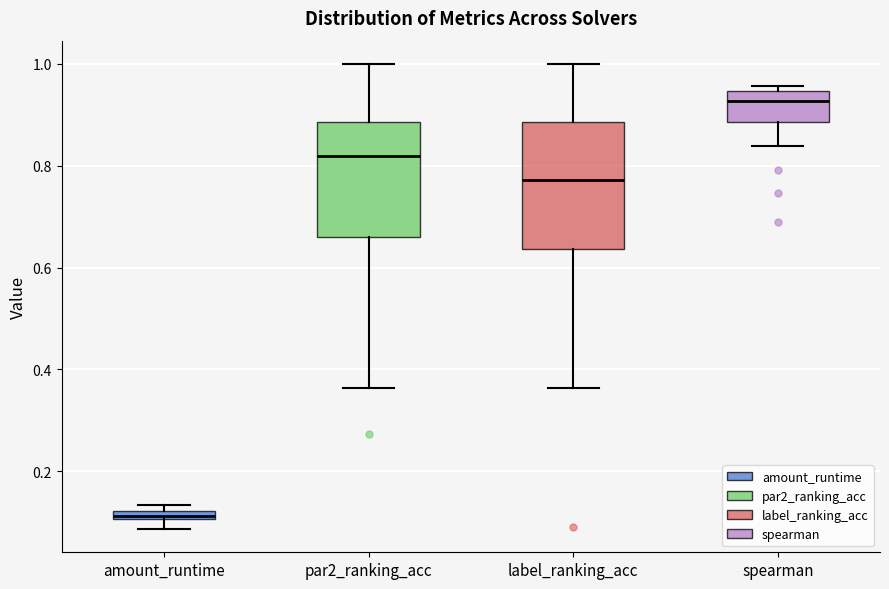

Which box has the highest median line?

spearman